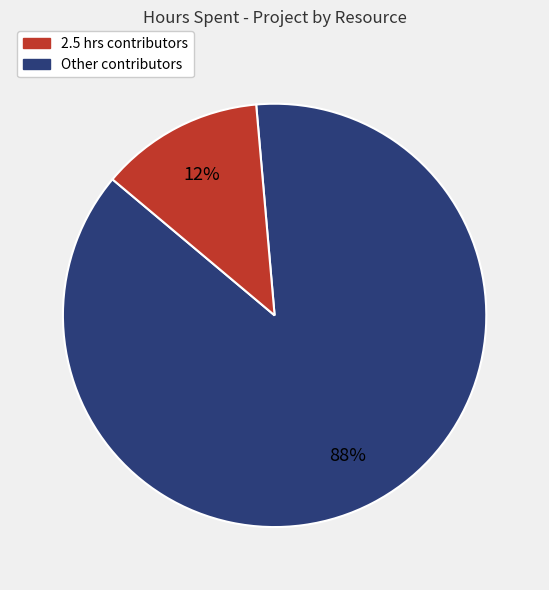

To the nearest percent, what is the average slice percentage?

50%